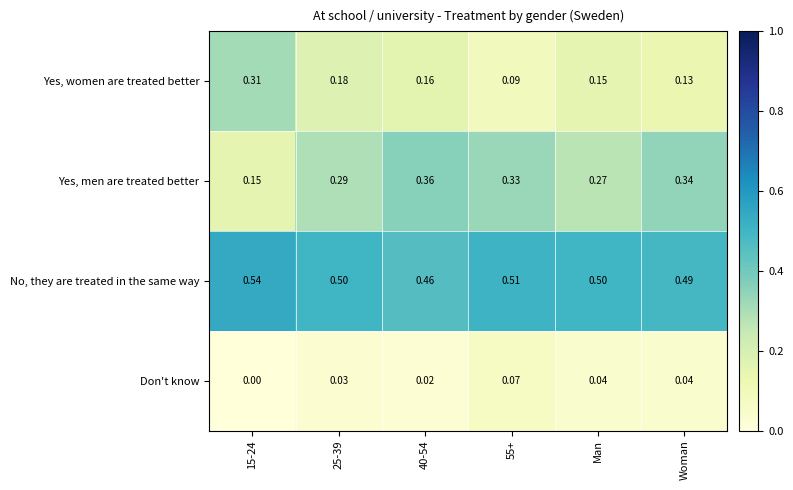

Which series has the widest spread of values?

Yes, women are treated better